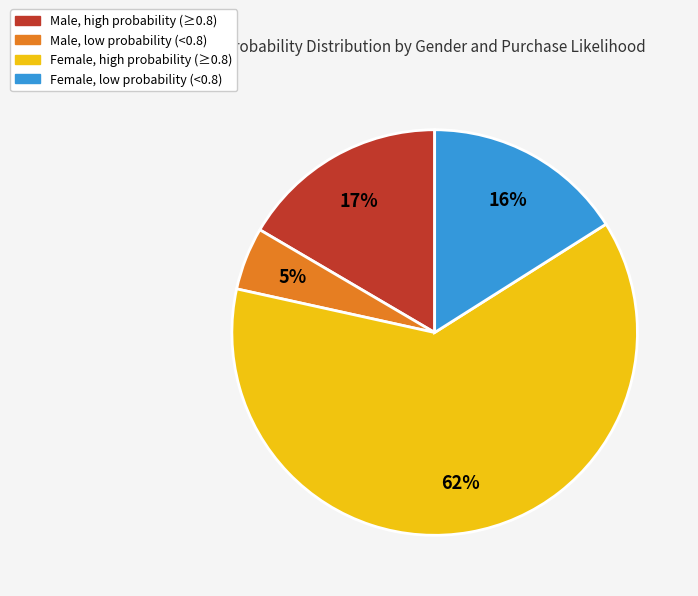

Does any single category account for the majority?

Yes